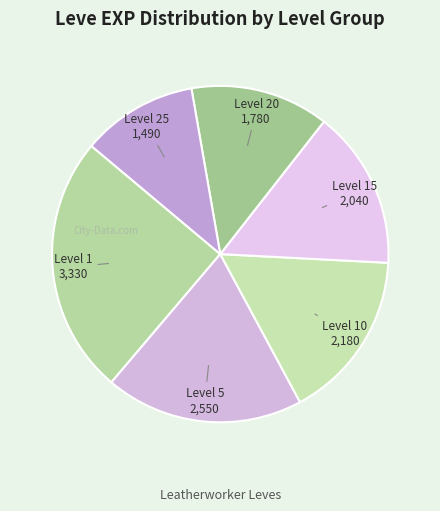

Is Level 25 the majority of the pie?

No